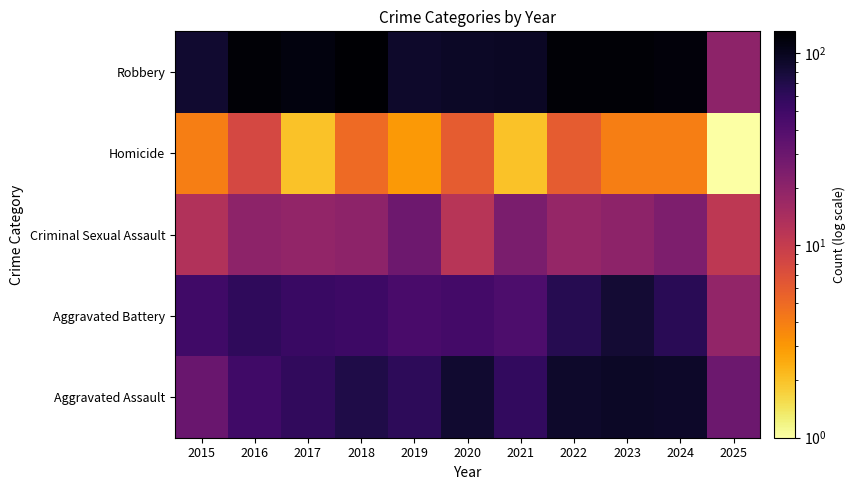

Reading right to left, extract all data points from this chart.

Aggravated Assault: 2025=30	2024=91	2023=93	2022=89	2021=58	2020=87	2019=61	2018=72	2017=59	2016=50	2015=31
Aggravated Battery: 2025=19	2024=64	2023=83	2022=66	2021=43	2020=48	2019=45	2018=52	2017=54	2016=60	2015=50
Criminal Sexual Assault: 2025=11	2024=24	2023=20	2022=18	2021=25	2020=12	2019=29	2018=20	2017=19	2016=20	2015=13
Homicide: 2025=1	2024=4	2023=4	2022=6	2021=2	2020=6	2019=3	2018=5	2017=2	2016=8	2015=4
Robbery: 2025=20	2024=119	2023=125	2022=125	2021=95	2020=94	2019=89	2018=130	2017=115	2016=123	2015=87